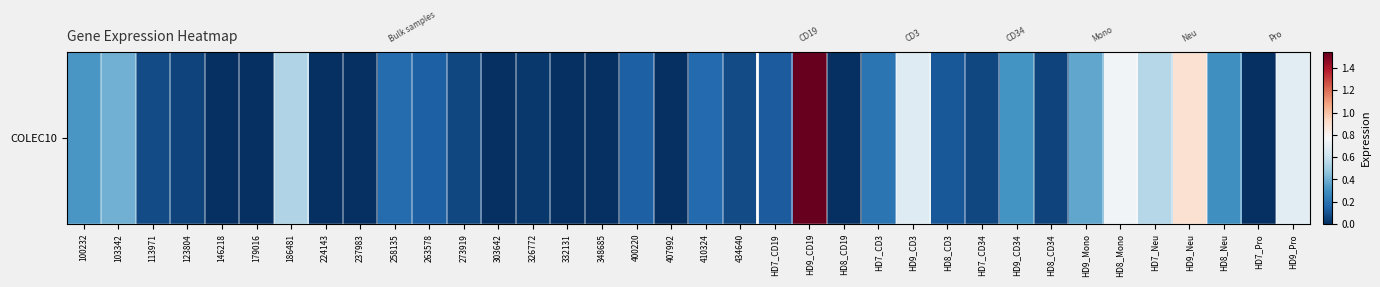

The chart shows a value of 0.0 at 407992. True or false?

True